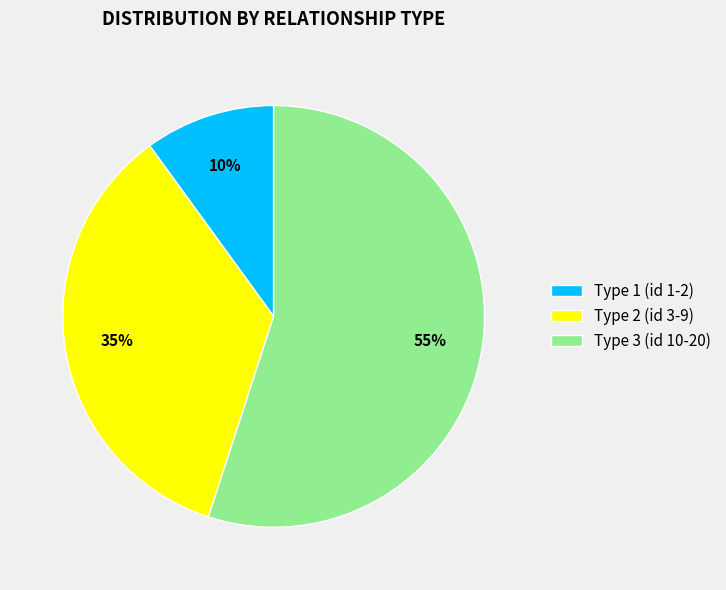

How many slices are in this pie chart?

3